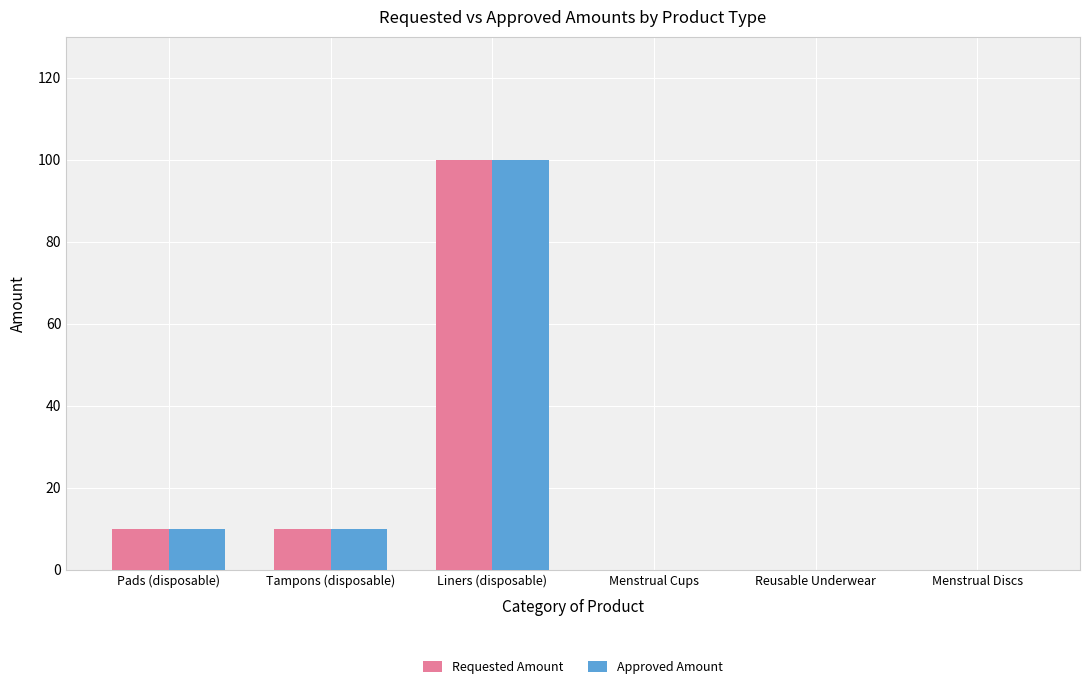

Is the value of Approved Amount at Pads (disposable) greater than the value of Requested Amount at Reusable Underwear?

Yes